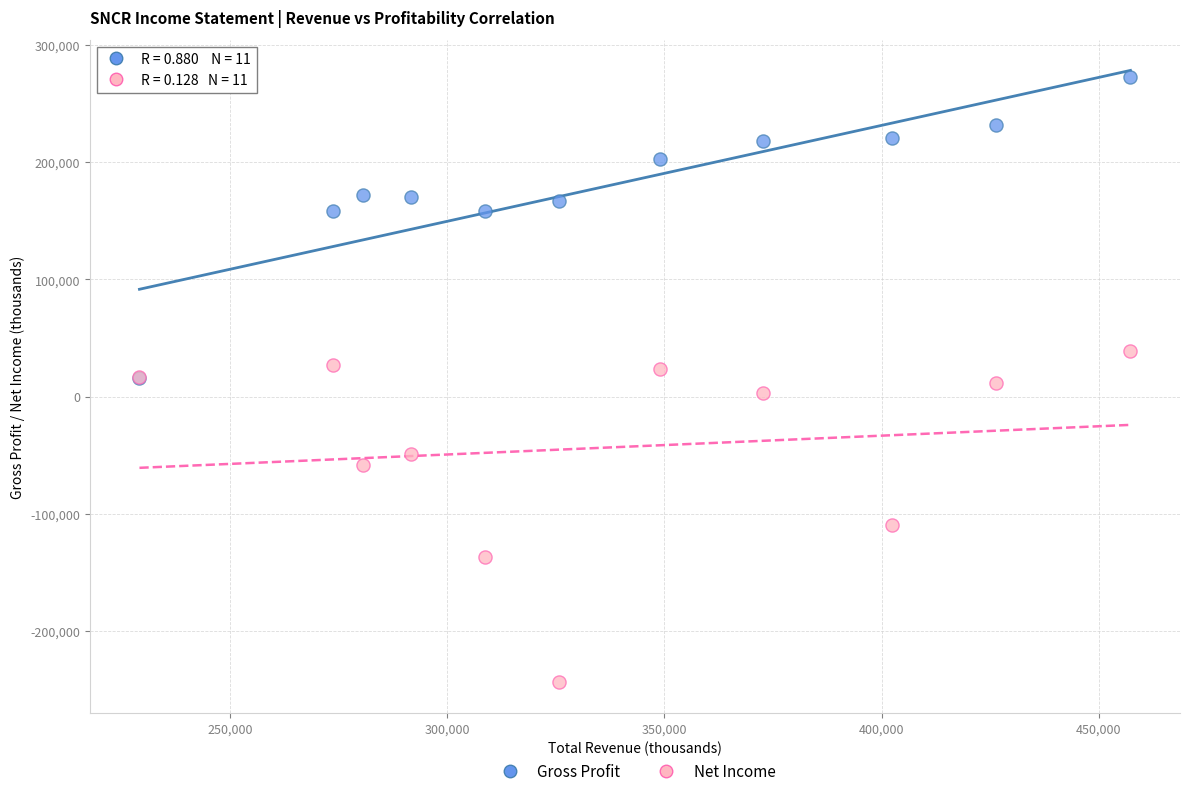

In the Net Income series, what Y value is closest to -102400?

-109400